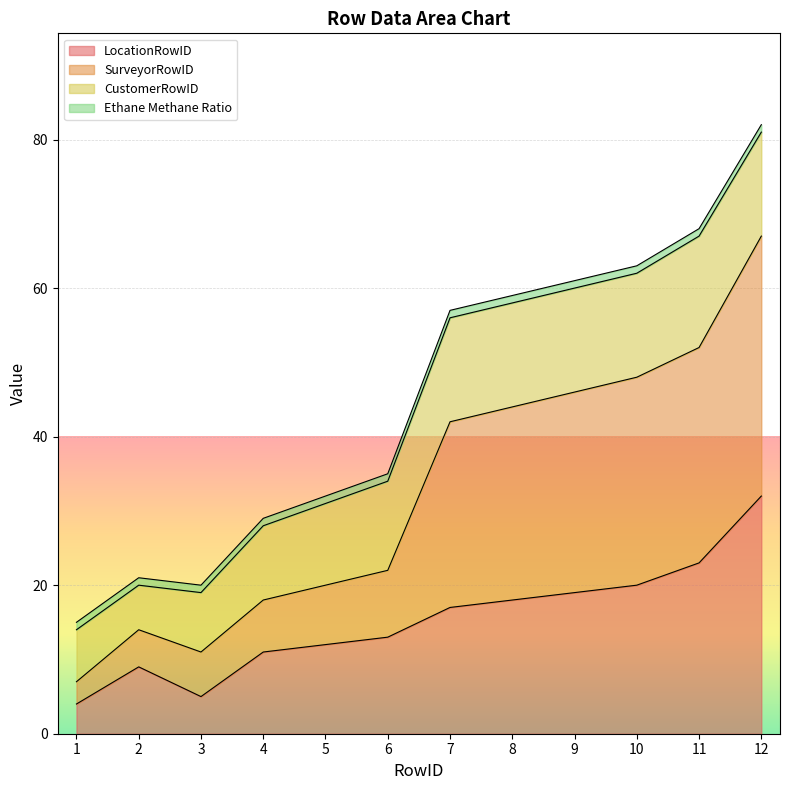

What is the value of the LocationRowID point at the 4th from the left?

11